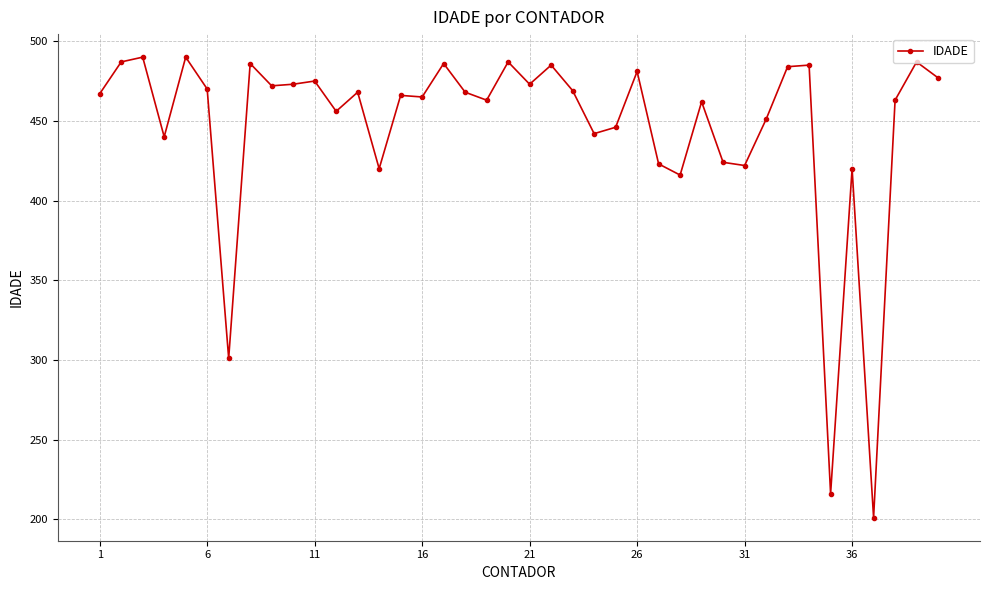

What is the value of the 2nd point from the left?

487